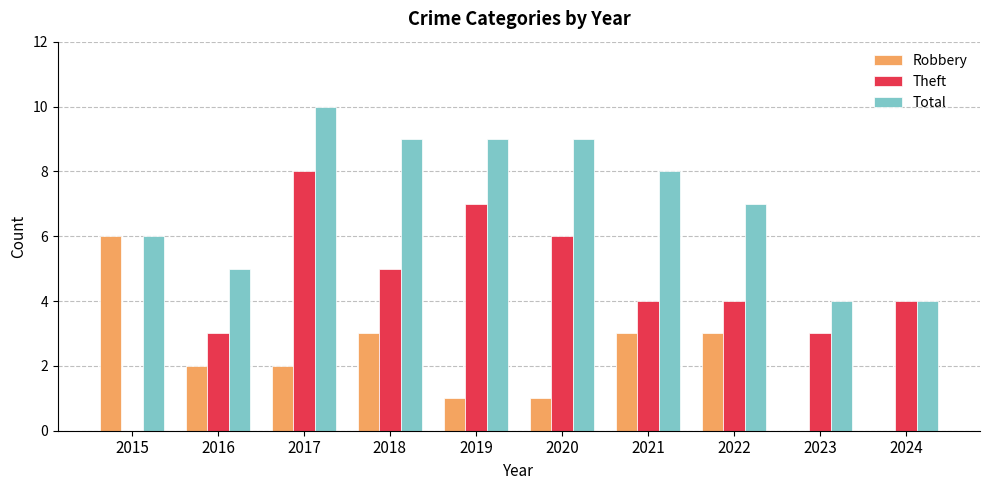

Read the Total value at 2015.

6